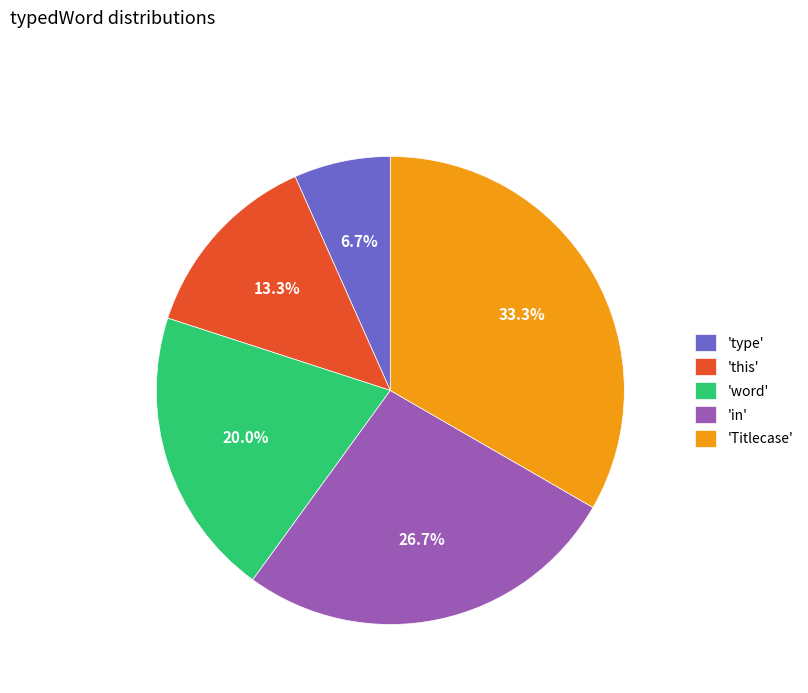

Rank the categories by value from highest to lowest.

'Titlecase', 'in', 'word', 'this', 'type'